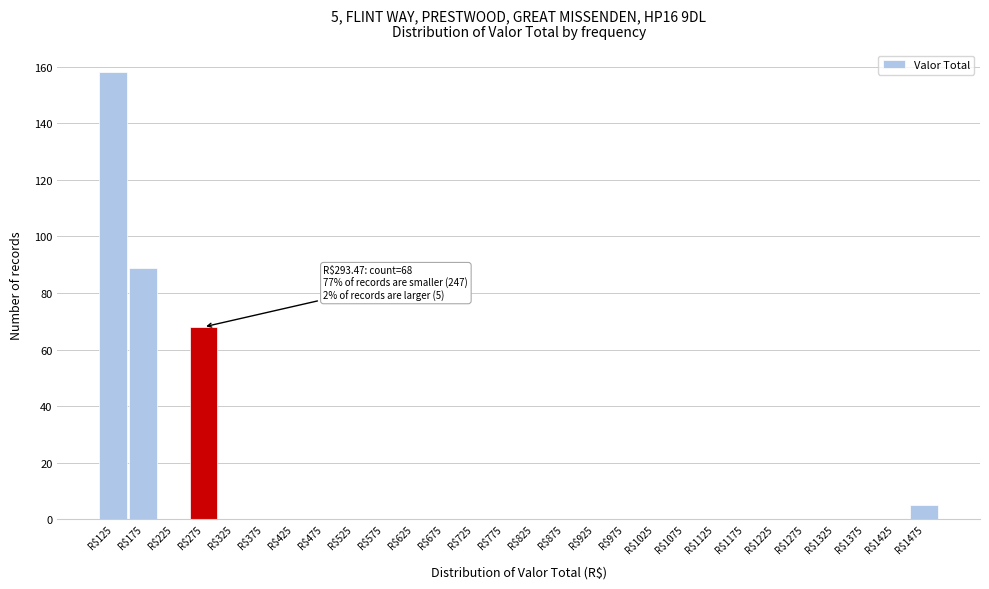

Which range on the x-axis has the tallest bar?

100 to 150